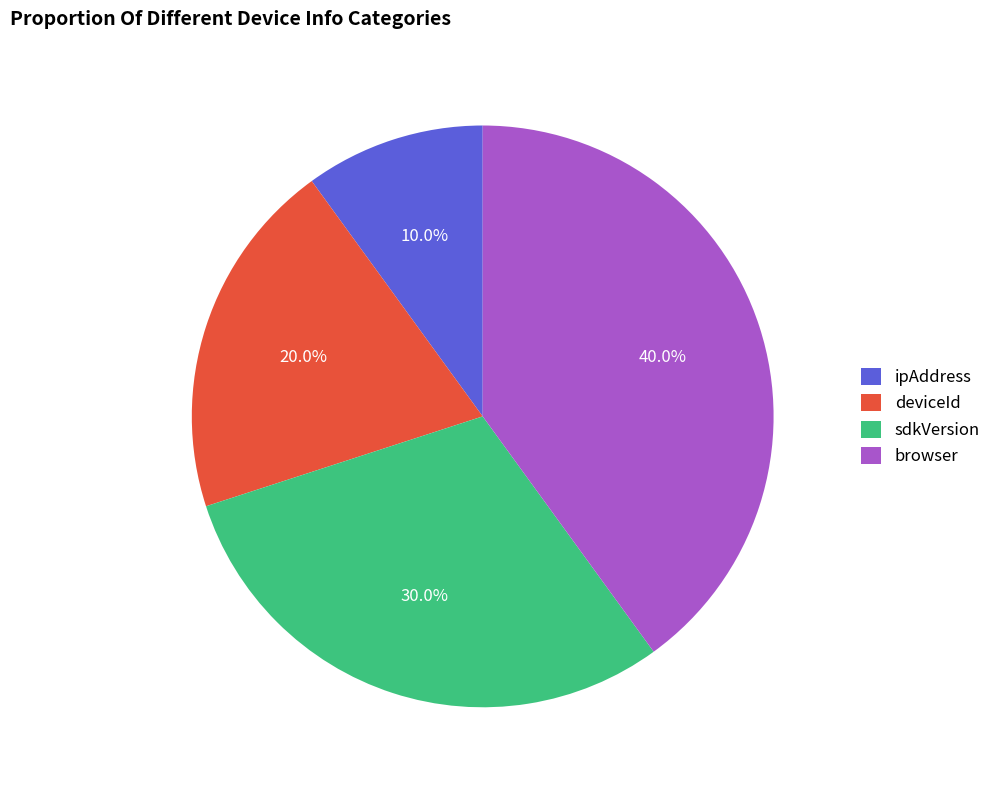

Does sdkVersion represent more than half of the total?

No